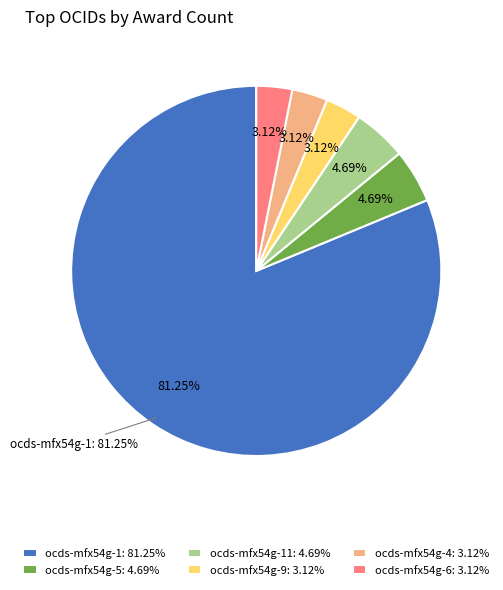

To the nearest percent, what is the difference between the ocds-mfx54g-5 and ocds-mfx54g-9 slice percentages?

2%